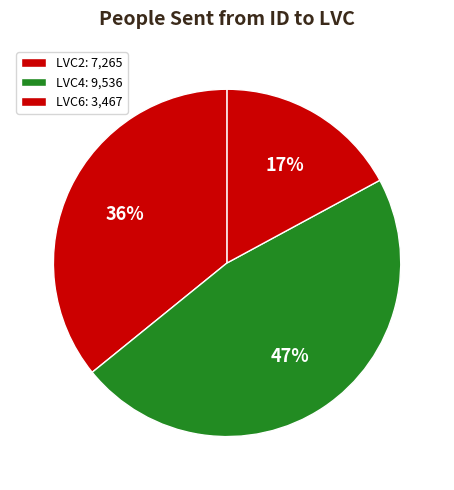

Which slice is the largest?

LVC4